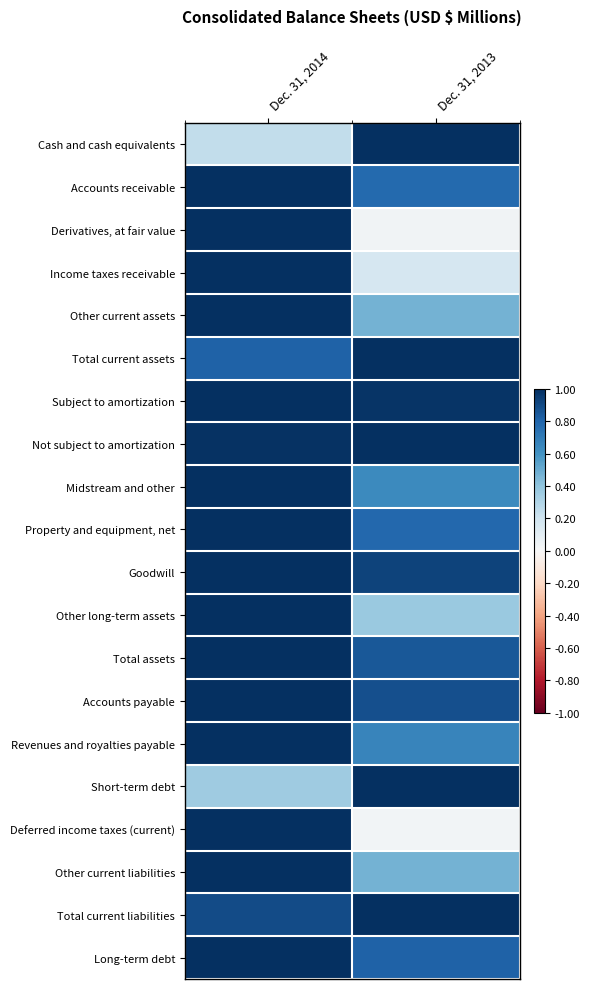

What is the spread (max minus min) of values at Dec. 31, 2014?

0.8